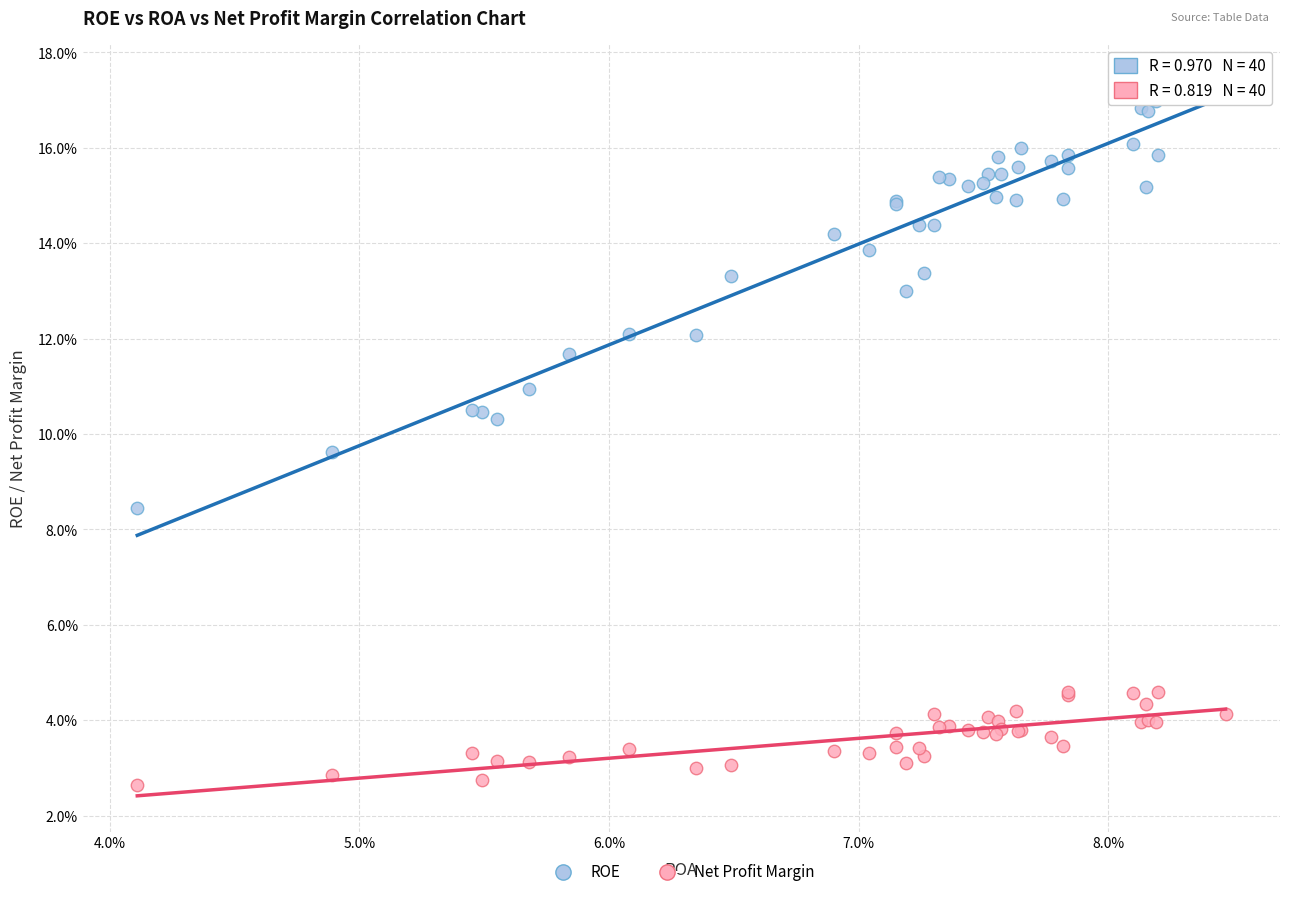

What are all the series names shown in the legend?

ROE, Net Profit Margin